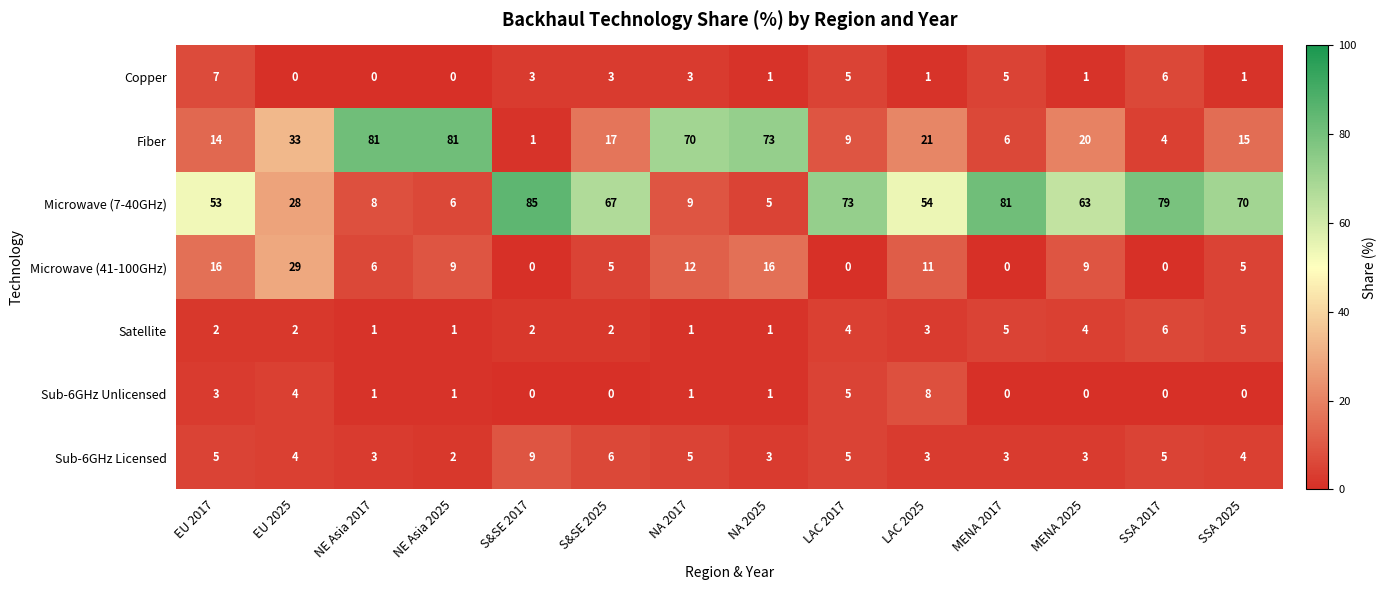

Which series has the largest total across all categories?

Microwave (7-40GHz)